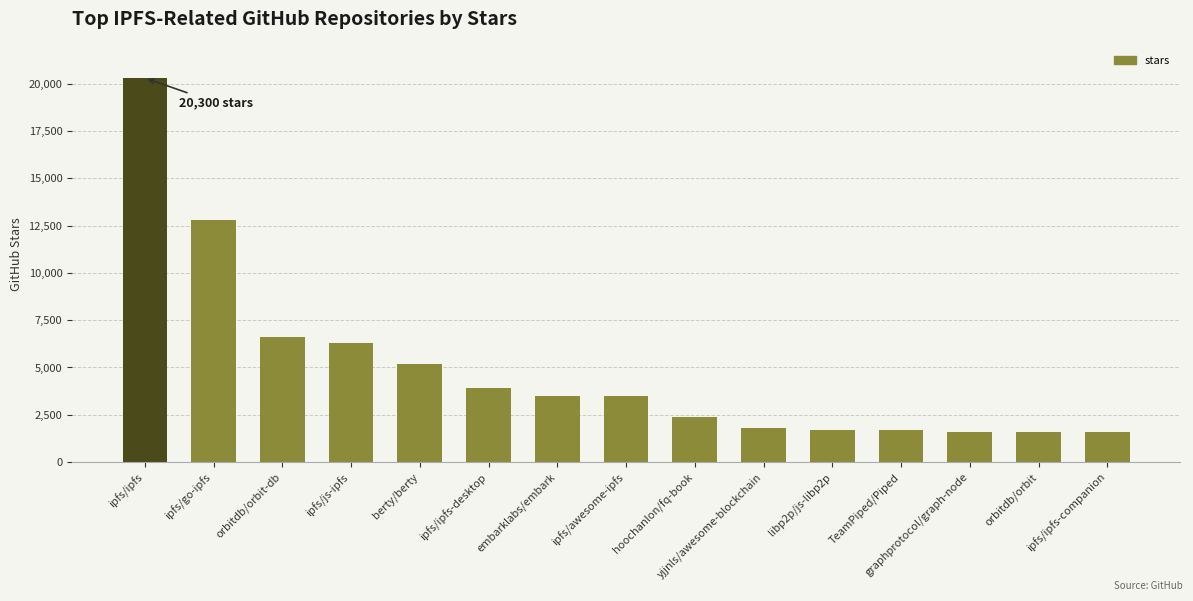

At which label is the value closest to 10950?

ipfs/go-ipfs